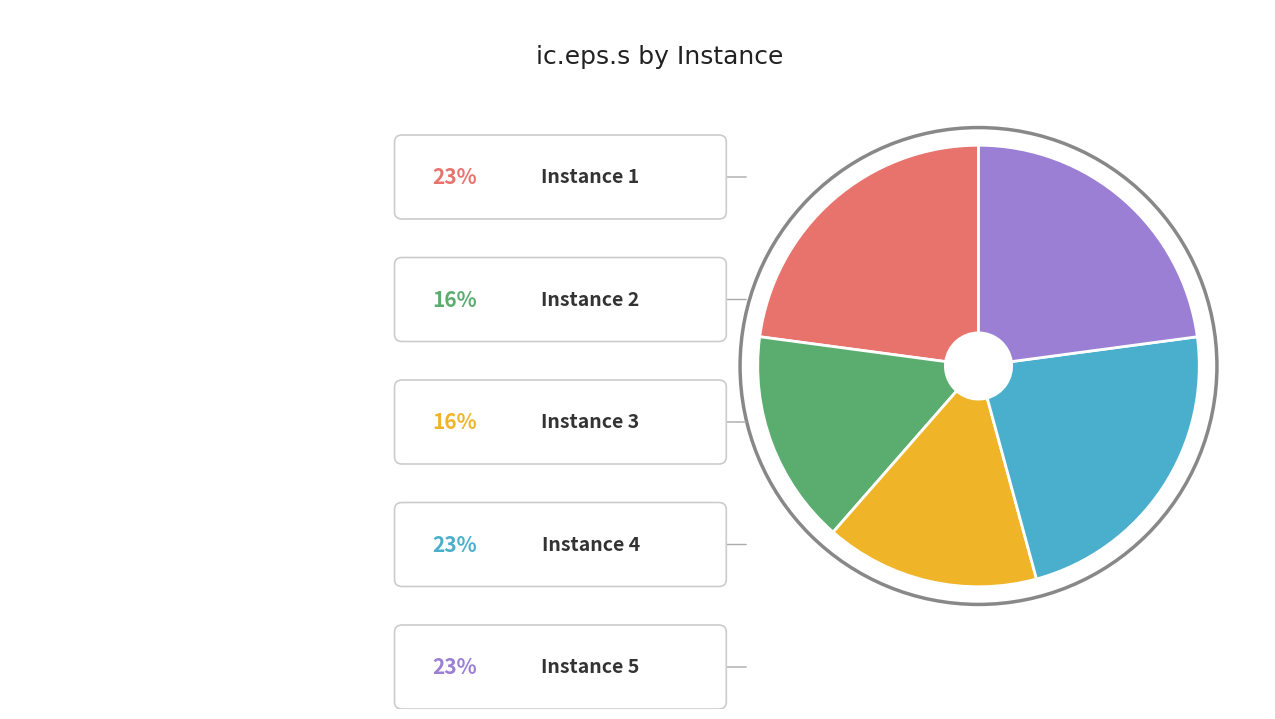

To the nearest percent, what is the combined percentage of 2 and 5?

39%